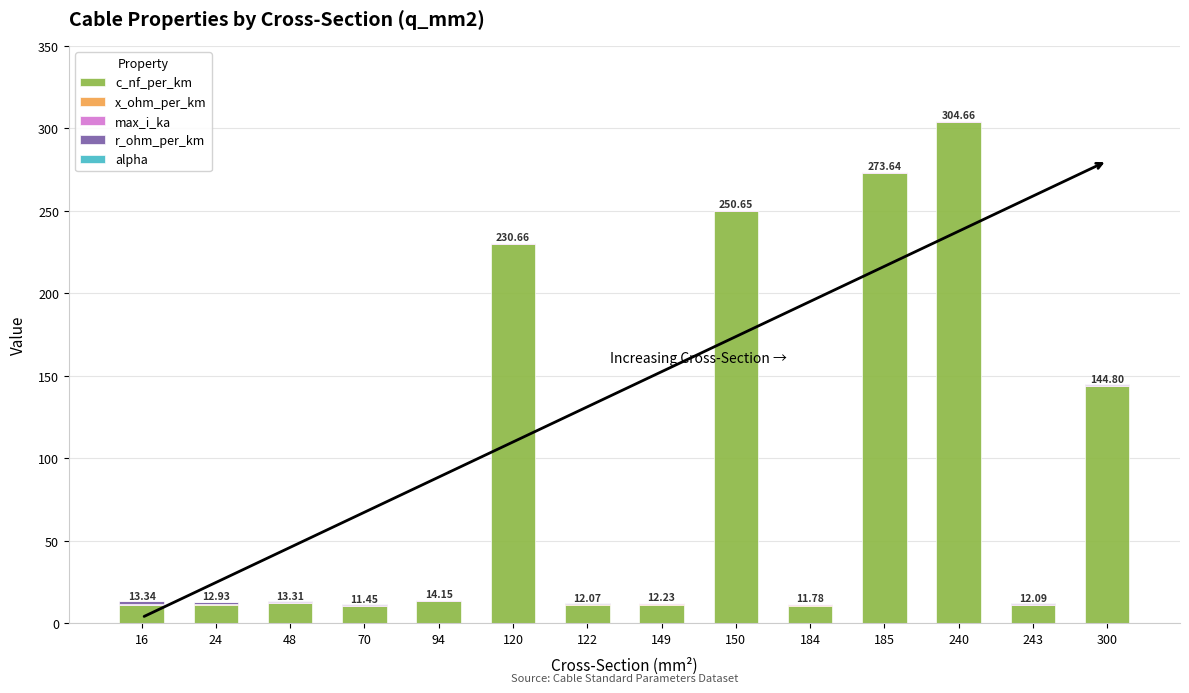

How many series are shown in this chart?

5